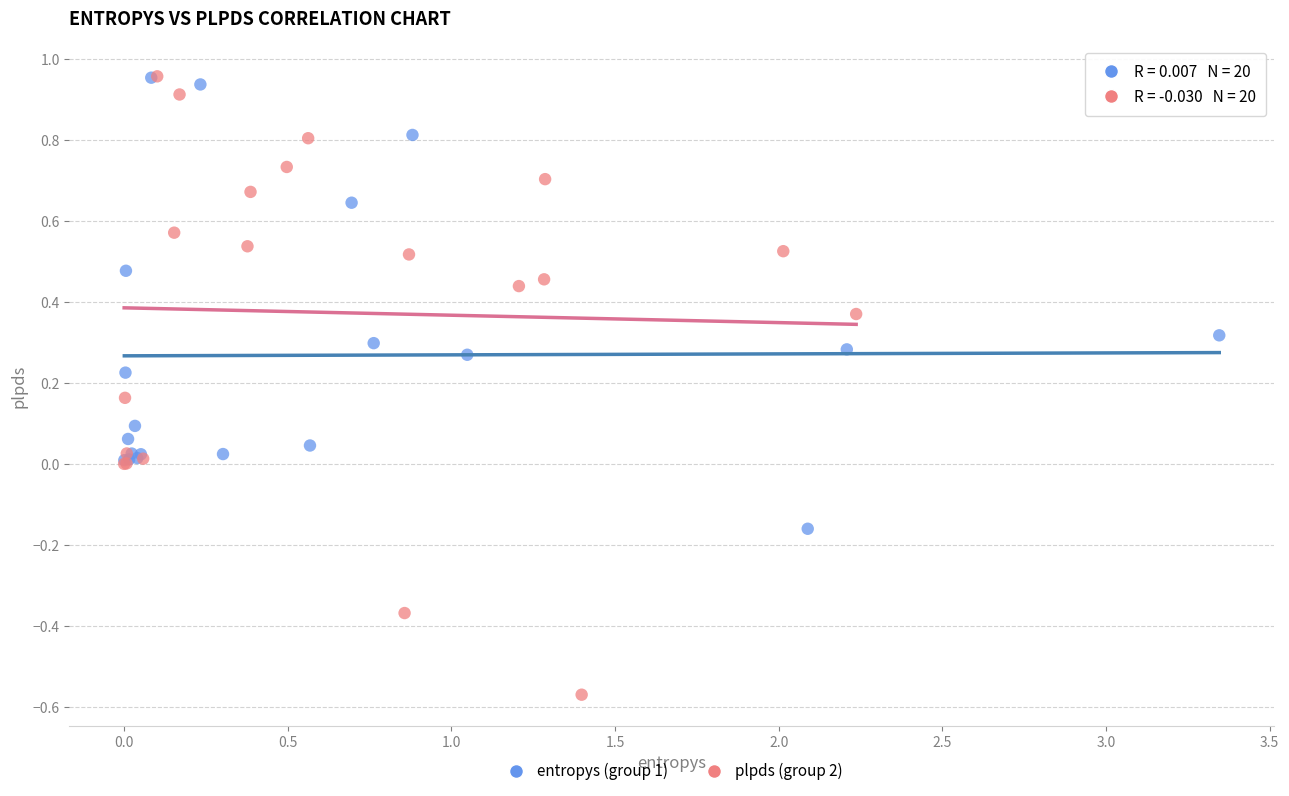

Which series has the widest spread of Y values?

plpds (group 2)